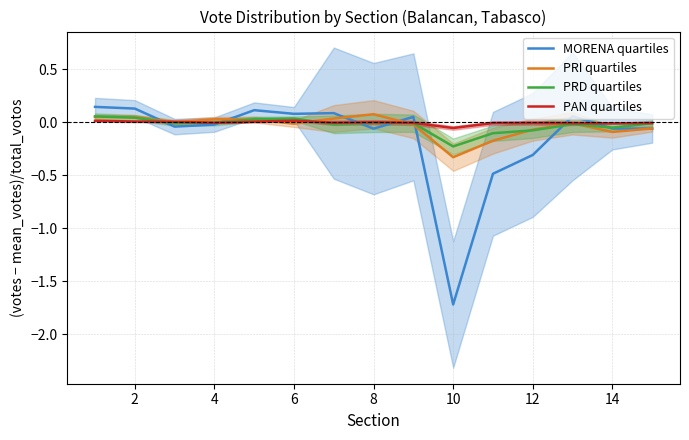

List the series in order of their peak value, lowest first.

PAN quartiles, PRD quartiles, PRI quartiles, MORENA quartiles